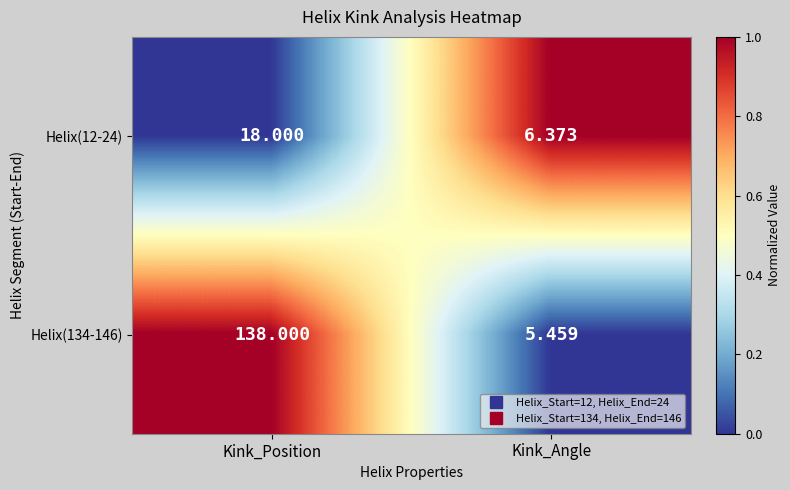

At which category is the sum across all series the highest?

Kink_Position